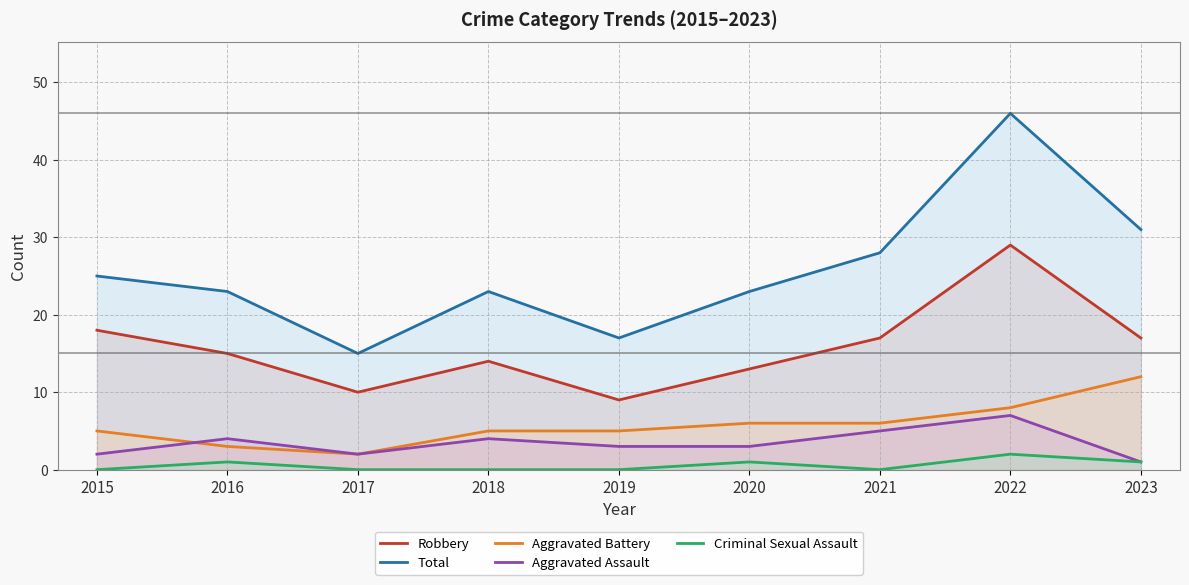

True or false: Aggravated Assault and Criminal Sexual Assault cross at least once.

False